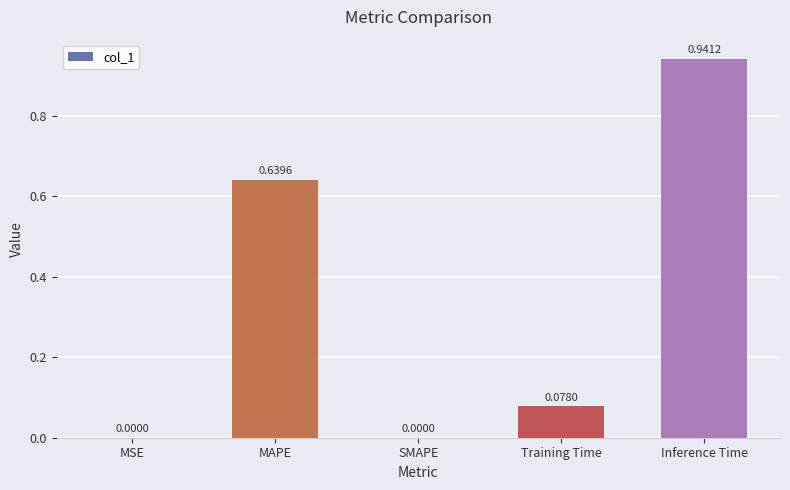

The value at Inference Time is 0.6. True or false?

False